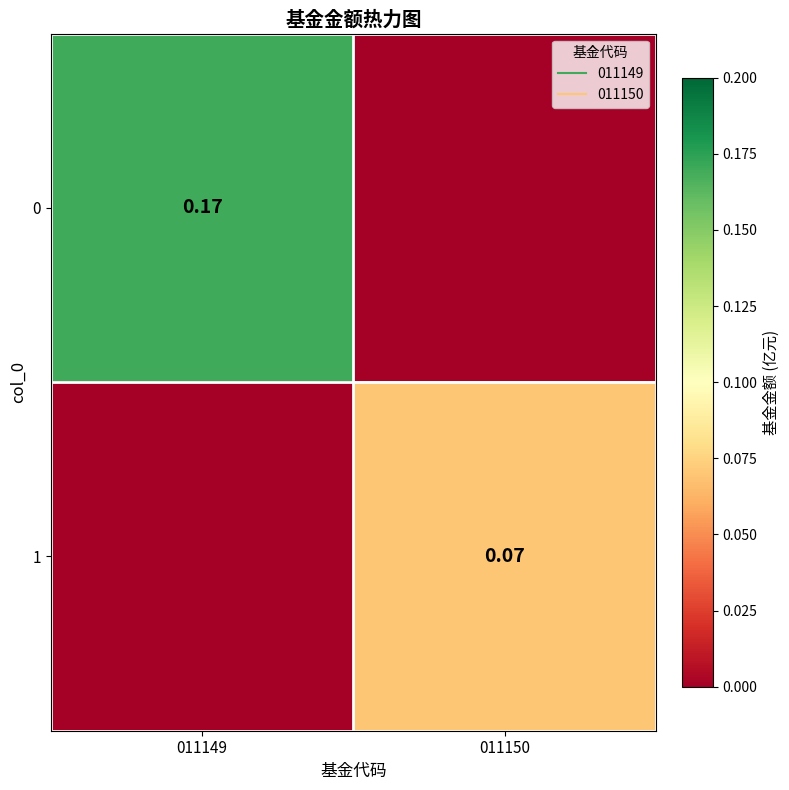

How many data points in 0 are above 0?

1